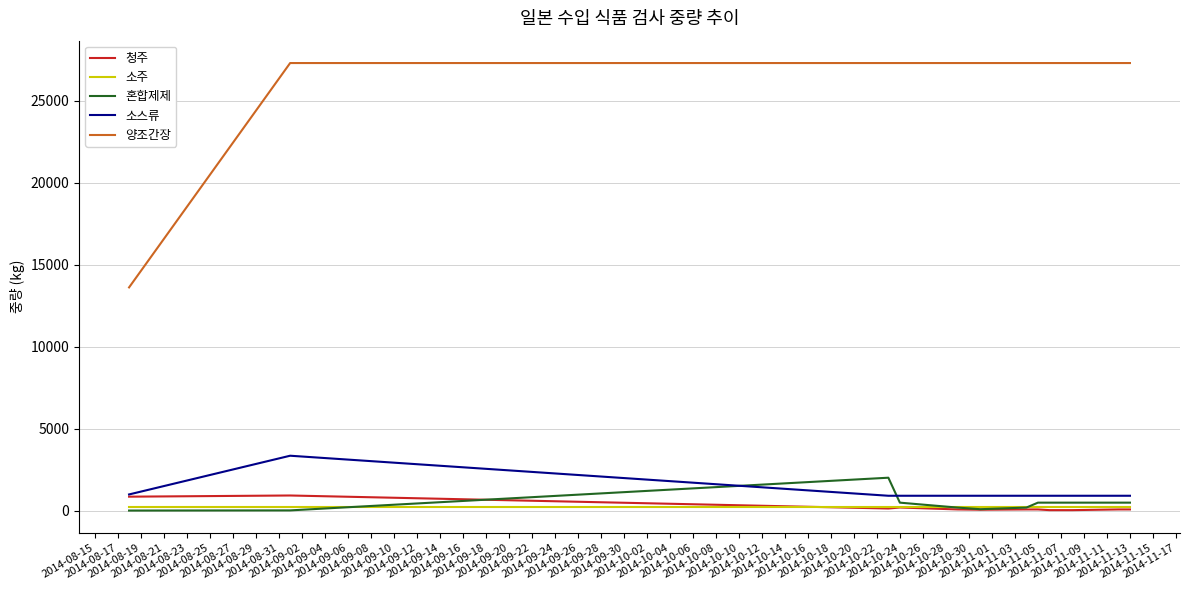

What is the maximum value shown in the chart?

27293.8